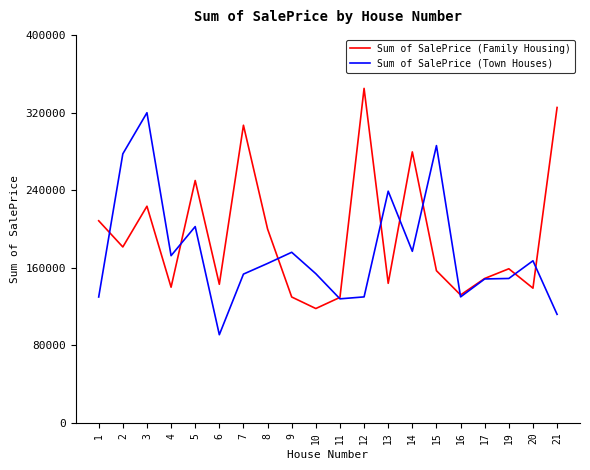

What is the approximate value of Sum of SalePrice (Family Housing) at 7?

307000